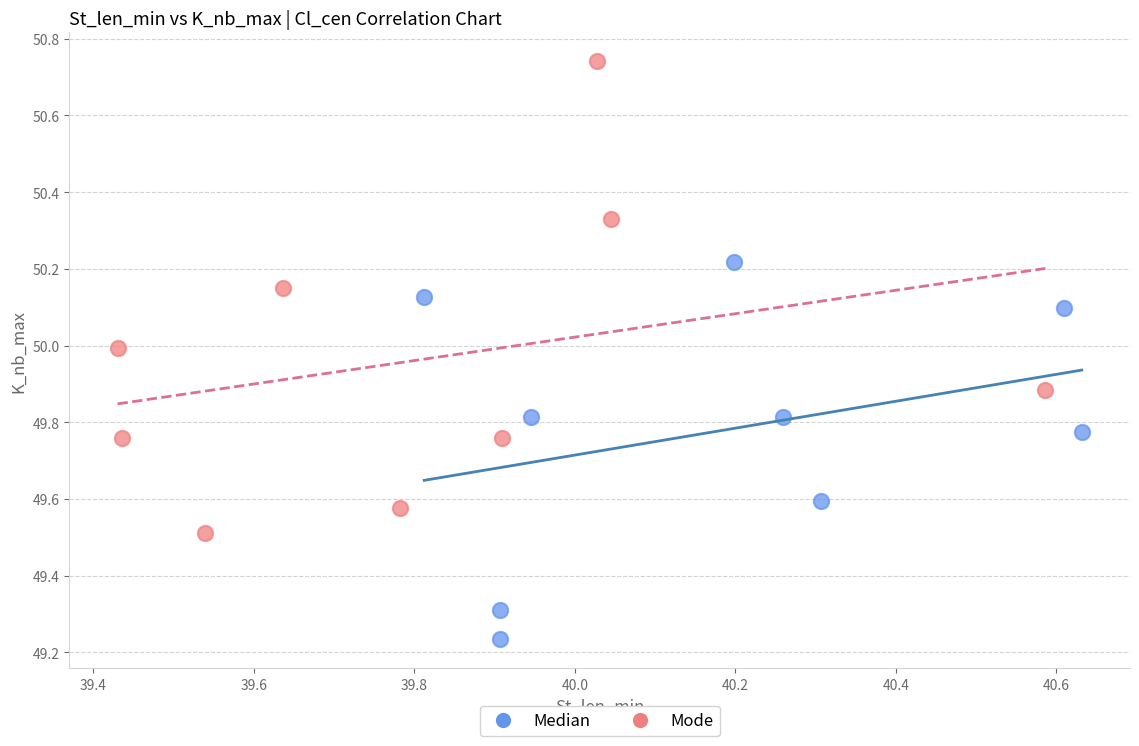

Which series contains the lowest Y value?

Median